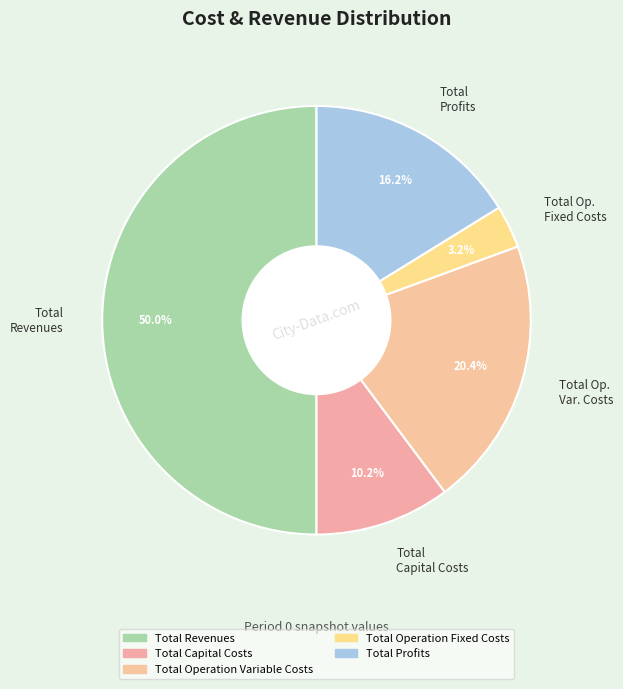

To the nearest percent, what percentage of the pie is Total Capital Costs?

10%